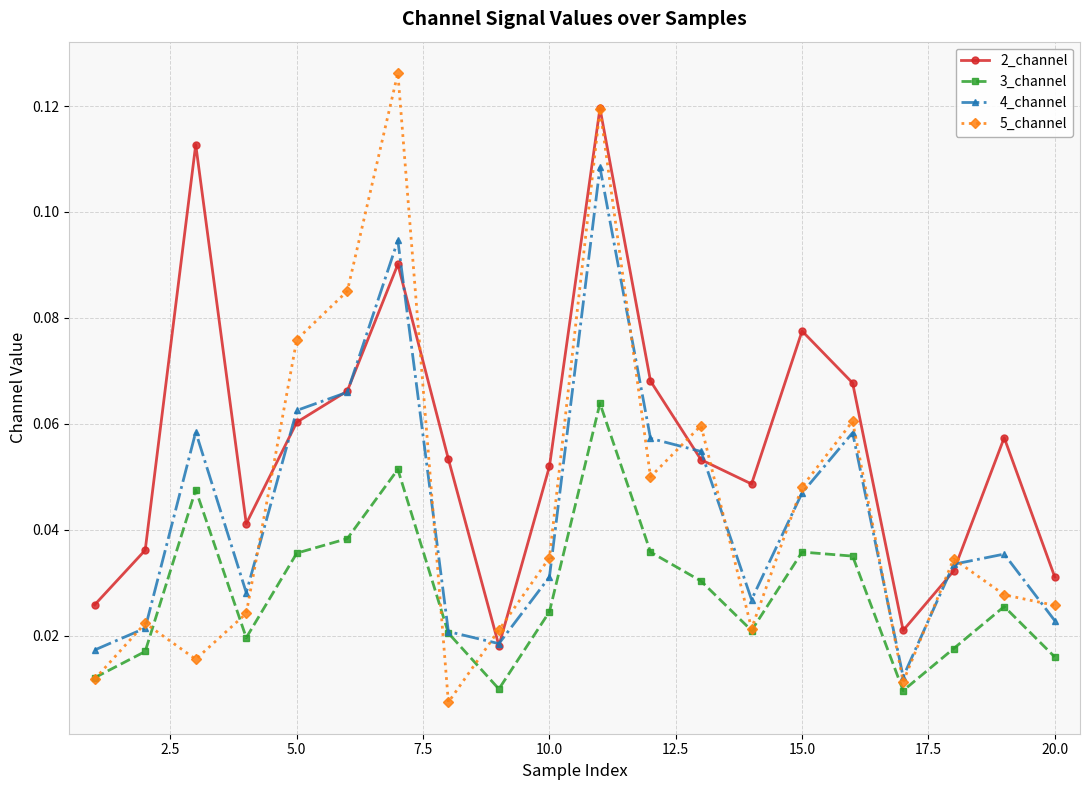

Which series has the largest total across all categories?

2_channel